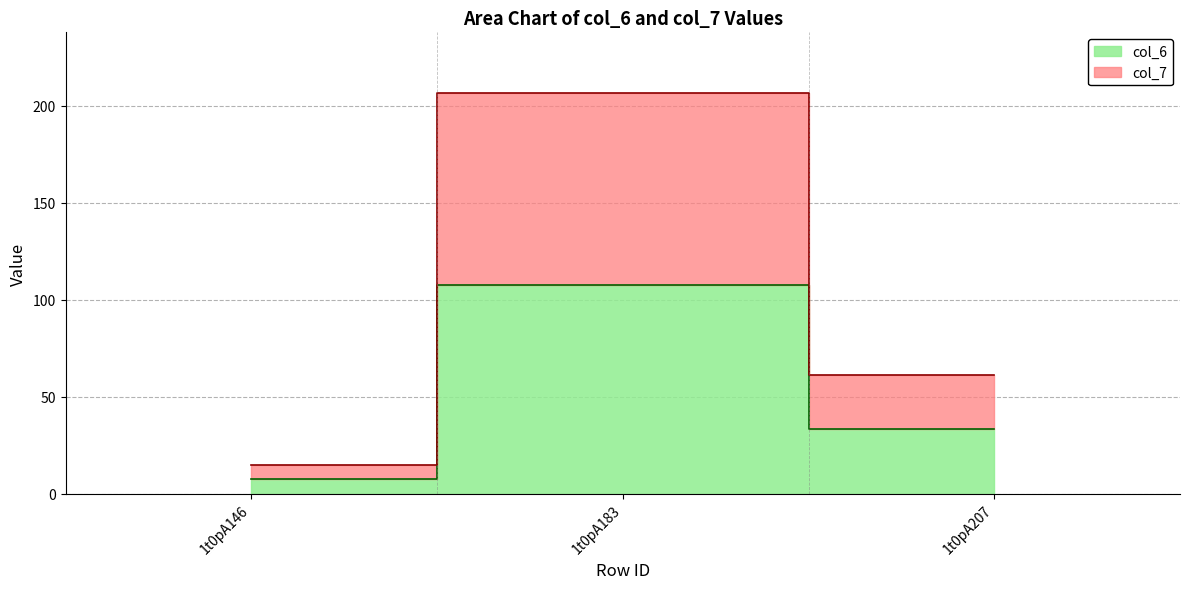

What is the spread (max minus min) of values at 1t0pA183?

99.2